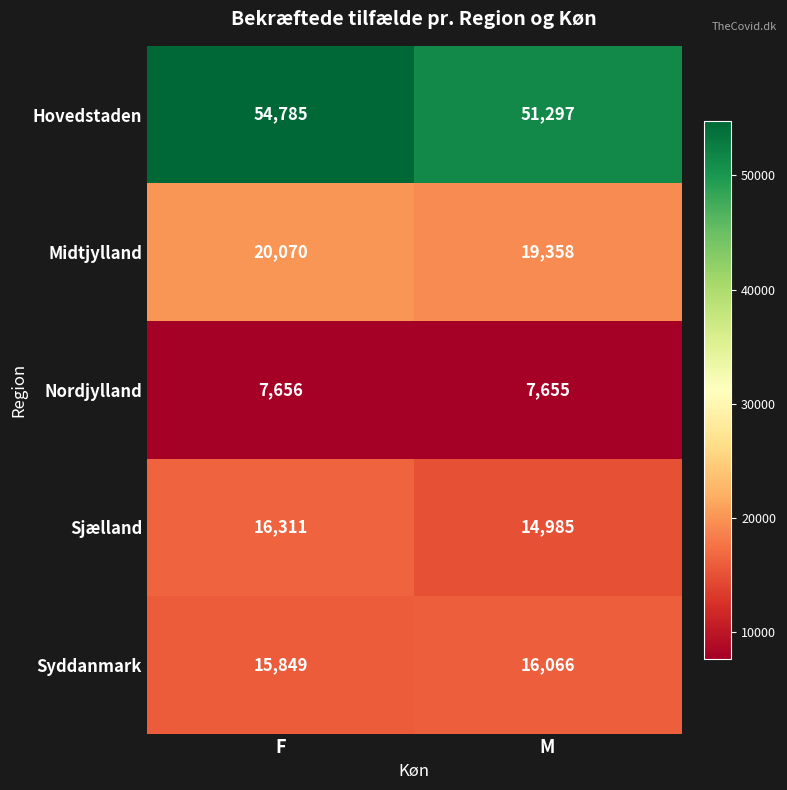

Which category has the lowest value in the Syddanmark series?

F